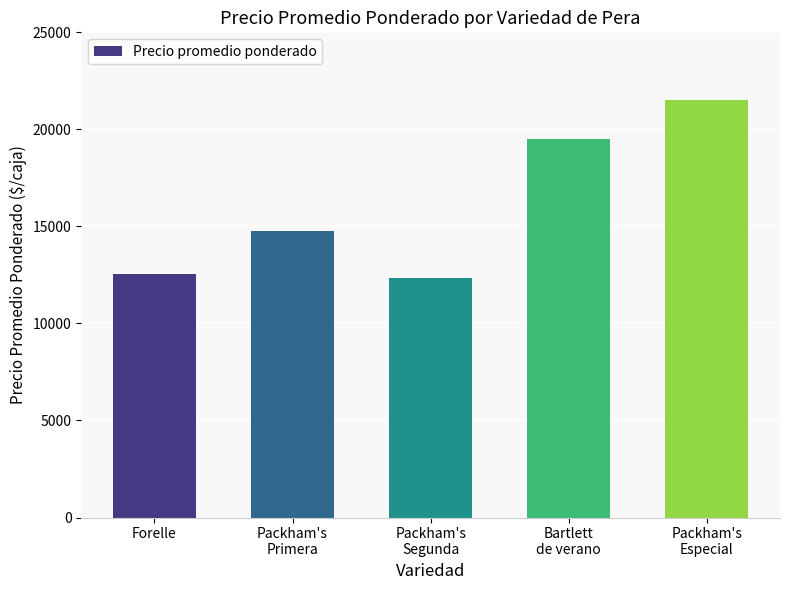

Reading right to left, transcribe all the data shown in this chart.

21500	19500	12364	14738	12550